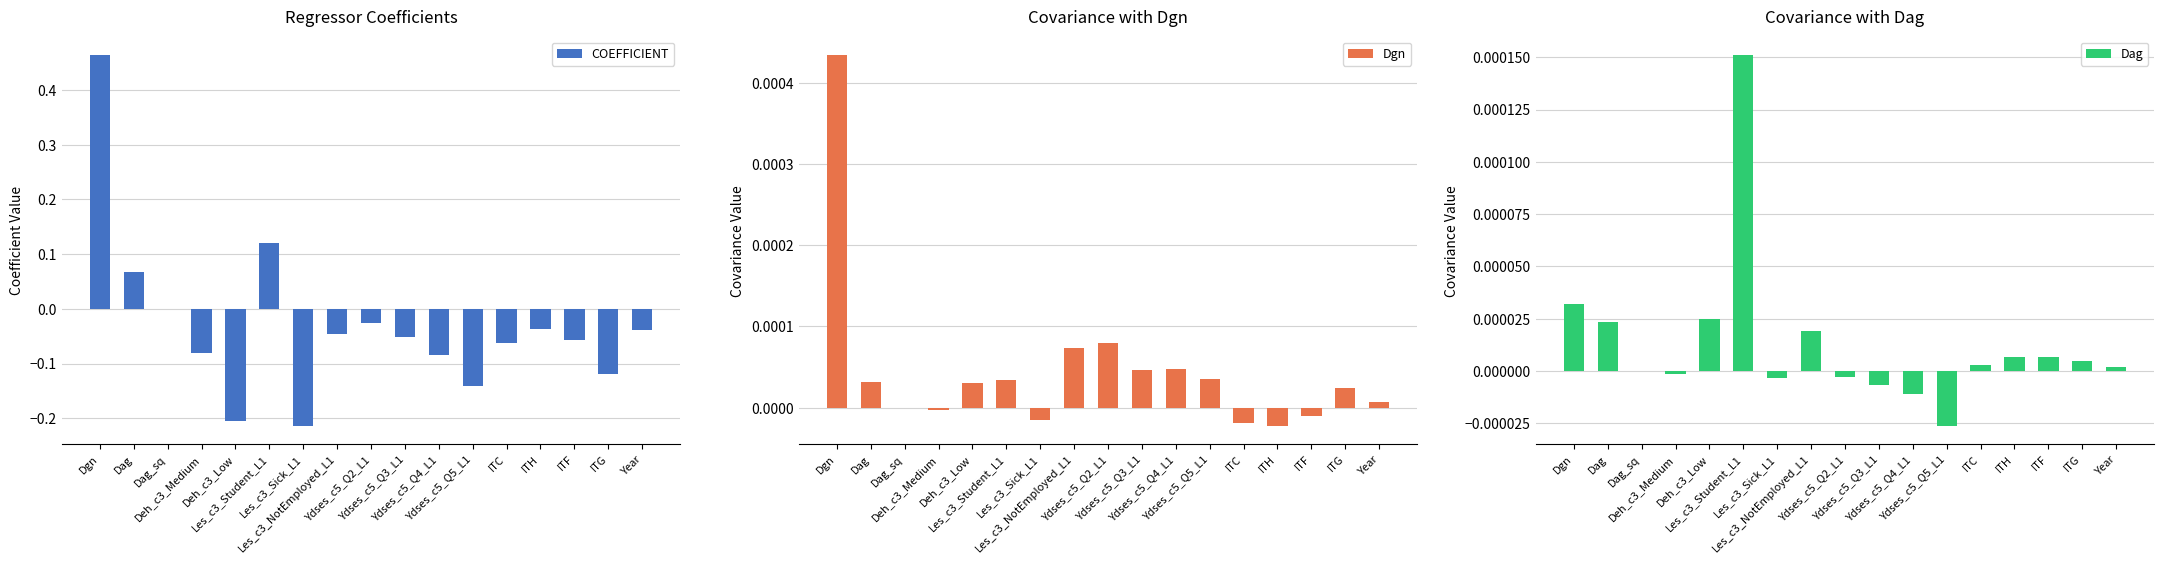

Which category has the highest value in the COEFFICIENT series?

Dgn